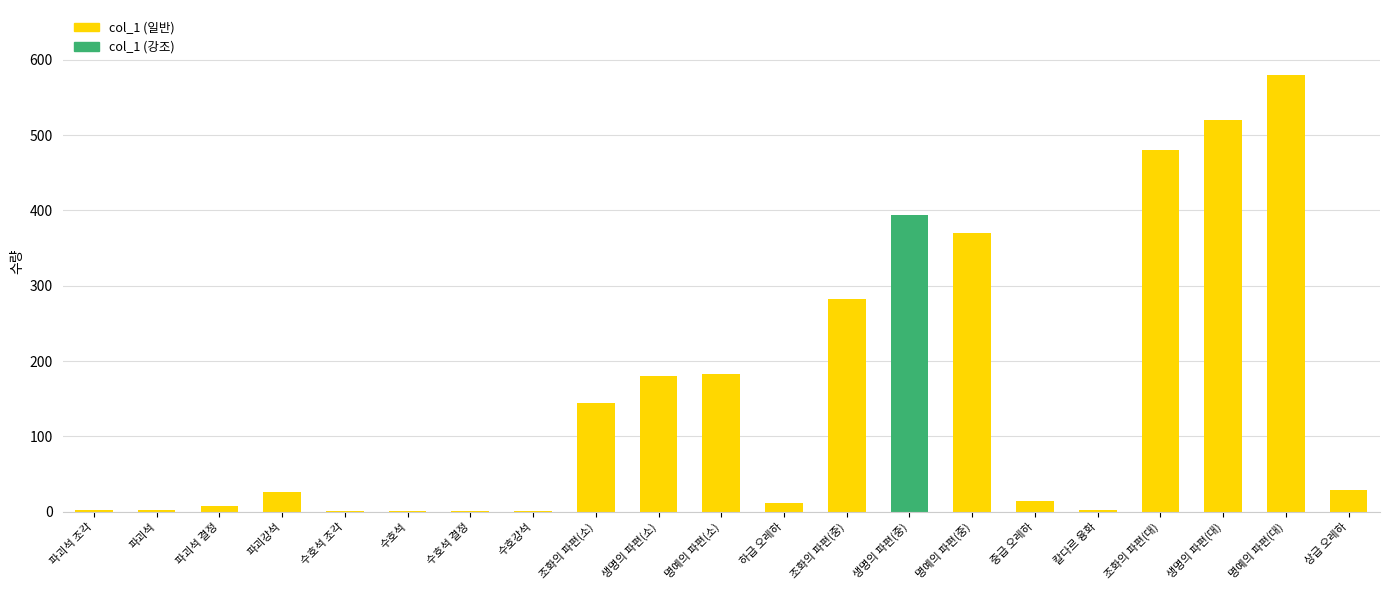

What is the sum of all values?

3234